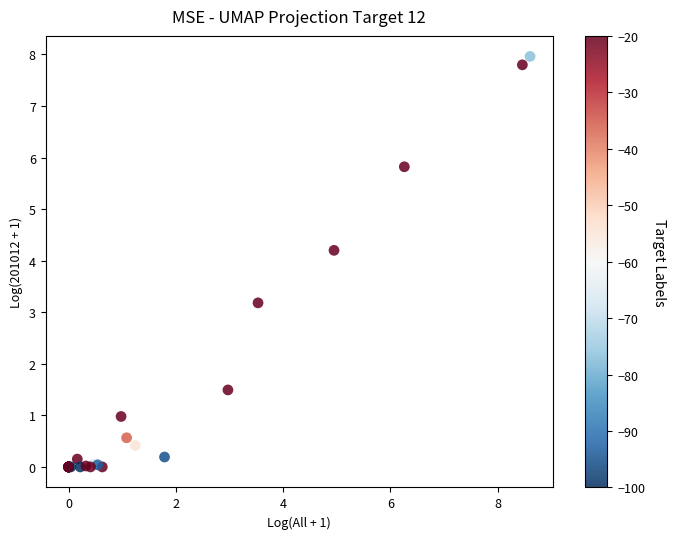

What Y value in the scatter plot is closest to 3?

3.2